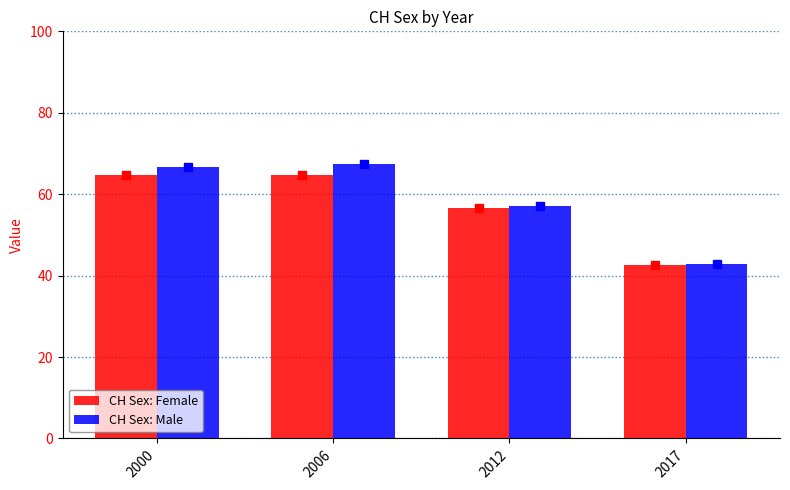

Is the value of CH Sex: Female at 2000 greater than the value of CH Sex: Male at 2000?

No